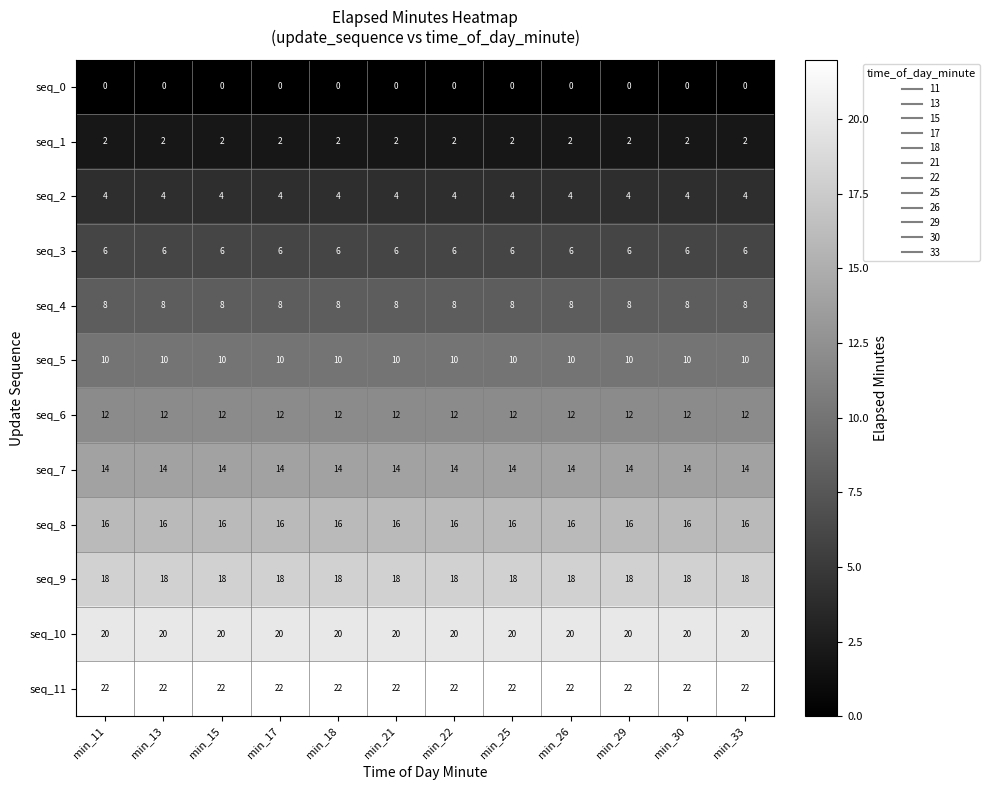

What is the sum of all seq_6 values?

144